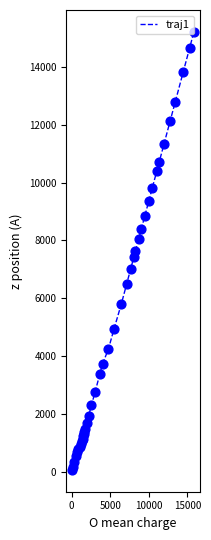

What is the greatest value displayed?

15208